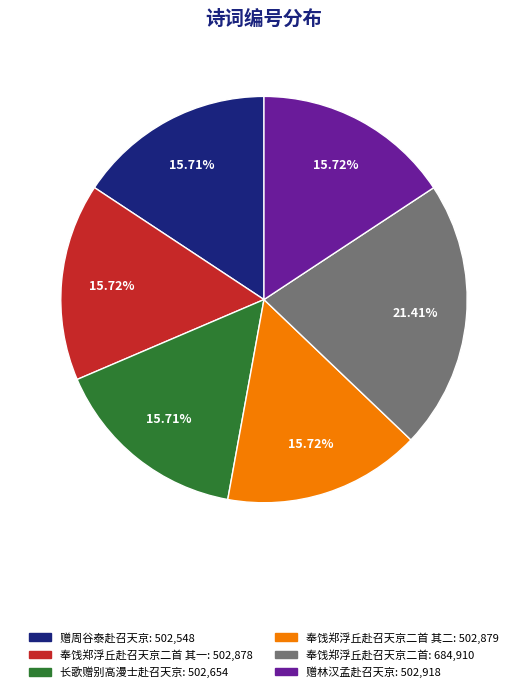

Do 长歌赠别高漫士赴召天京: 502,654 and 赠林汉孟赴召天京: 502,918 together represent more than half of the pie?

No